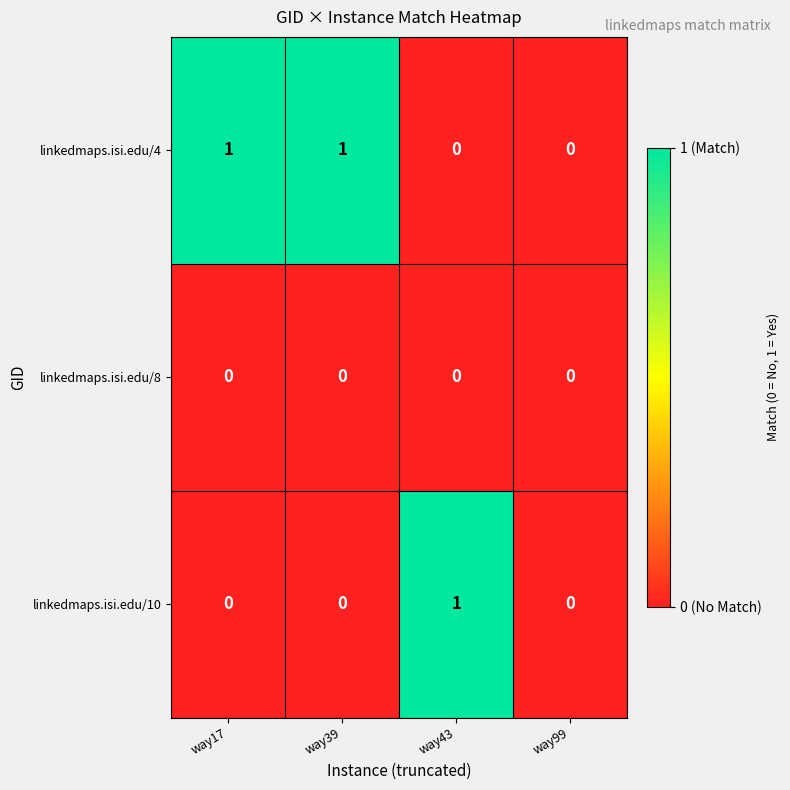

Count the number of categories in the chart.

4